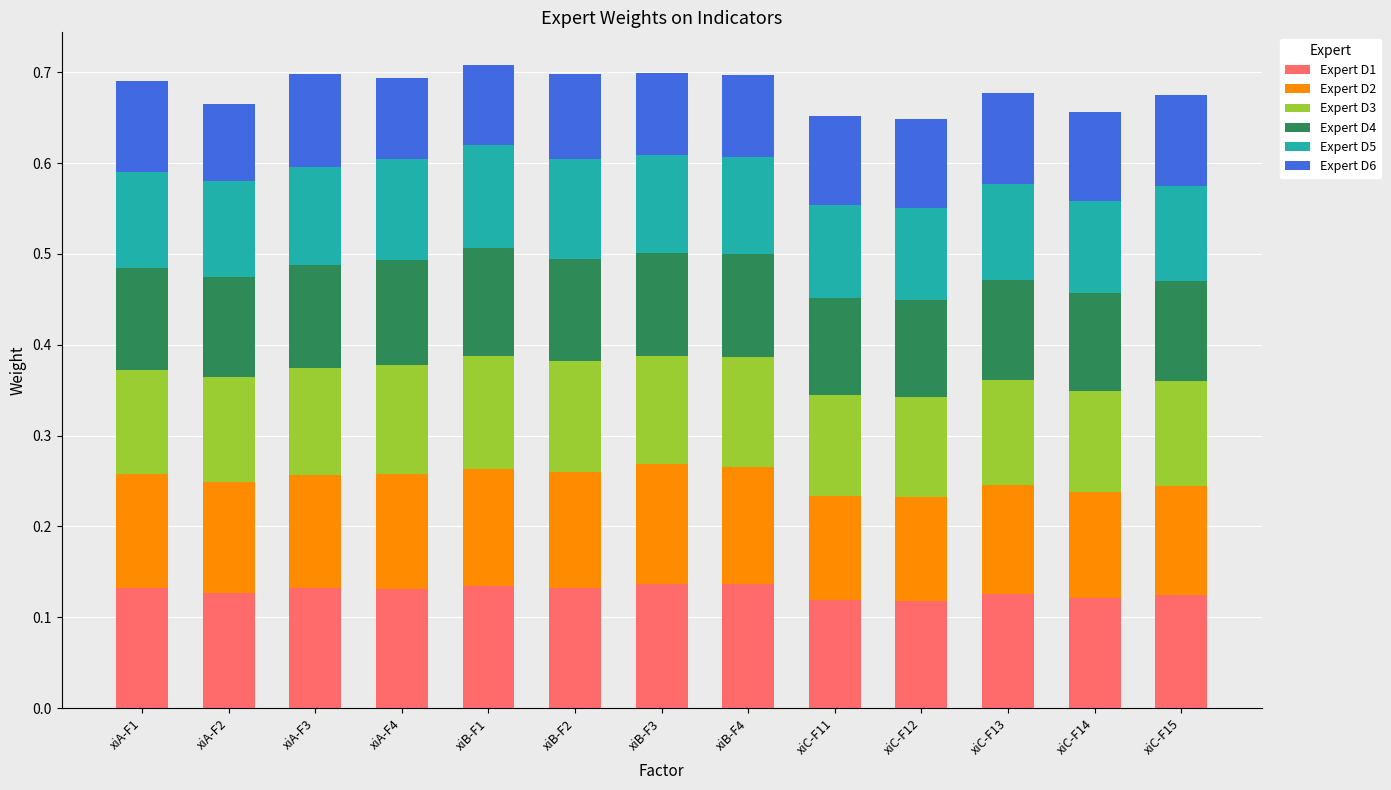

What is the total value across all series at xiB-F3?

0.7